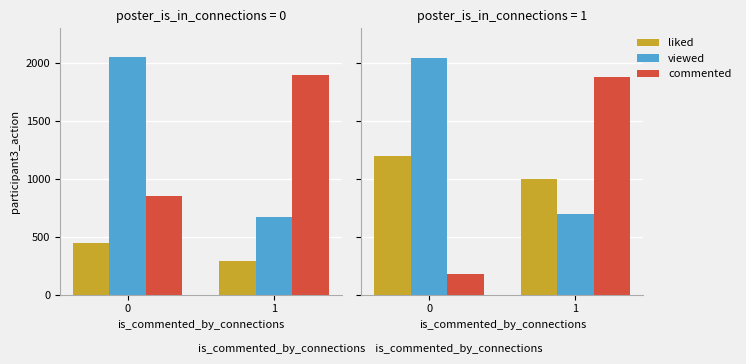

What value does the viewed series have at 0?

2040